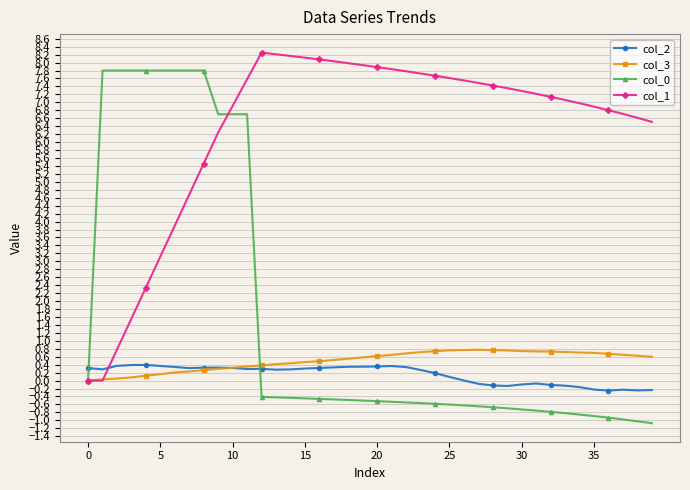

What is the smallest value displayed?

-1.1